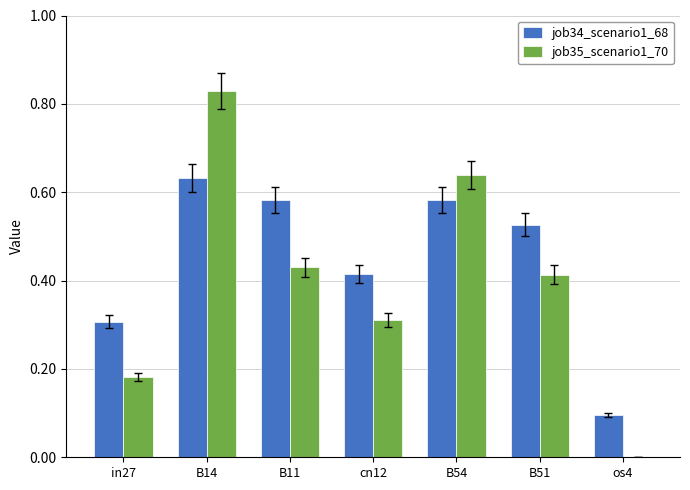

Between in27 and B11, which series saw the biggest shift?

job34_scenario1_68